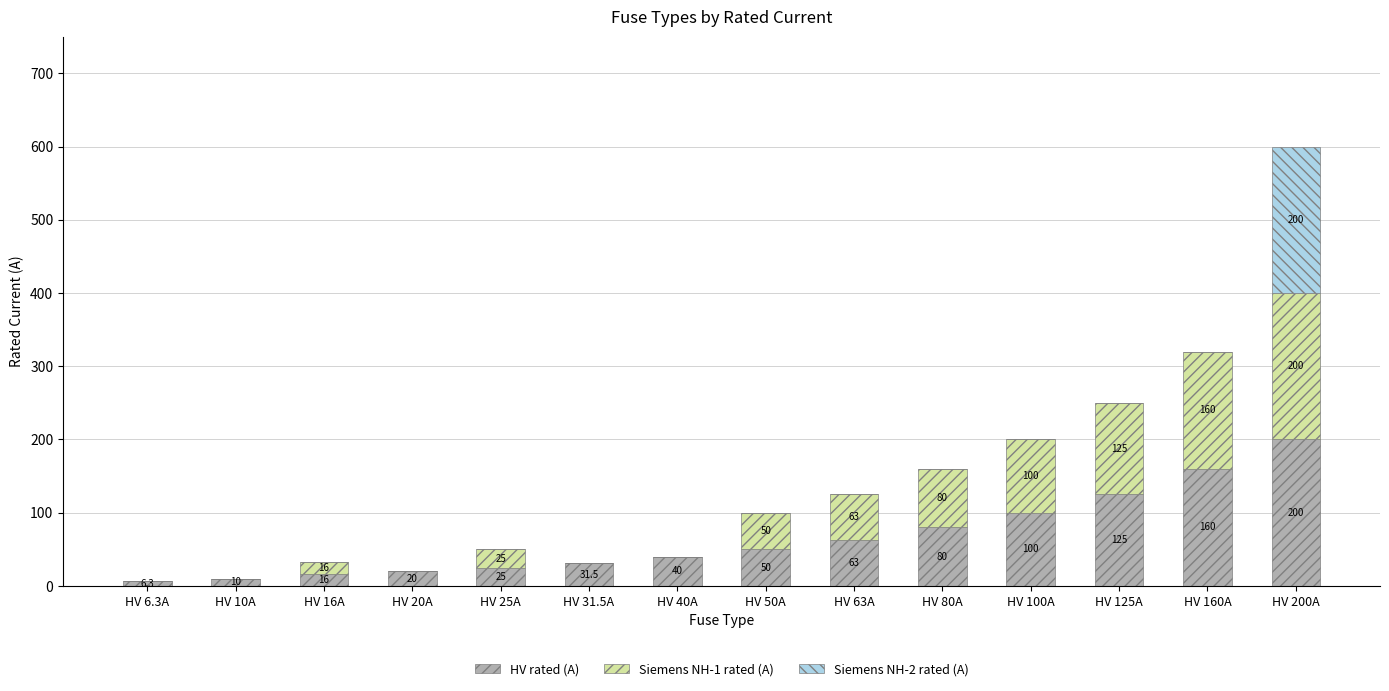

Where is HV rated (A) nearest to the value 103?

HV 100A